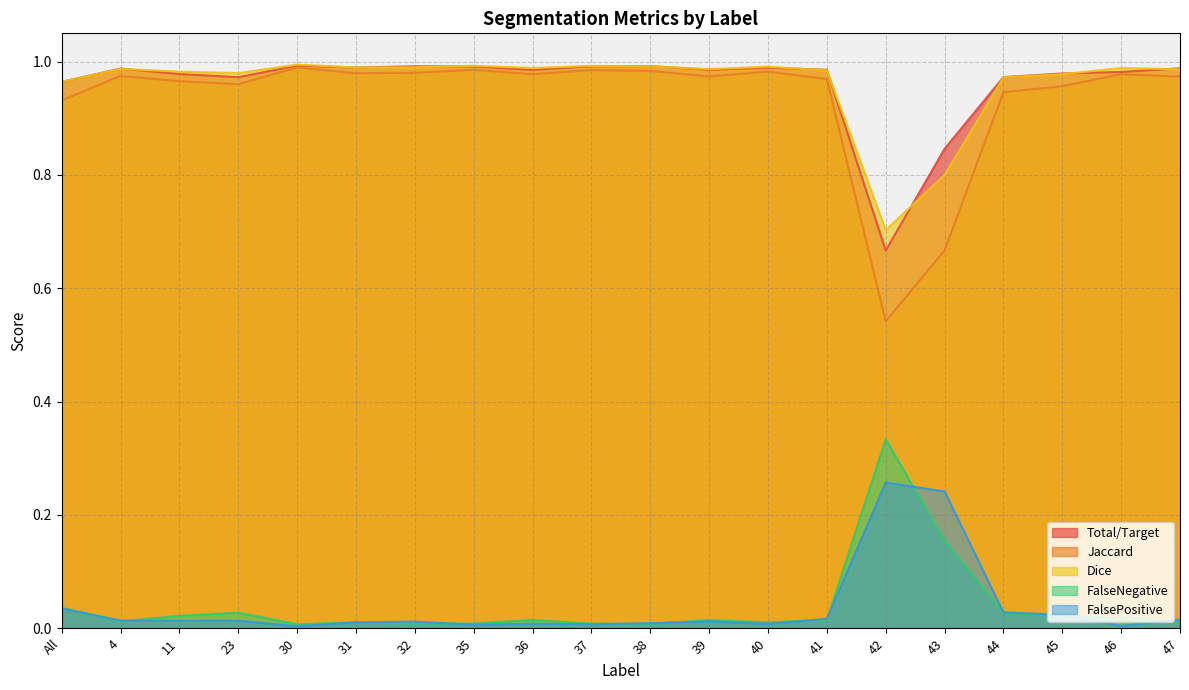

Which series has the largest total across all categories?

Dice